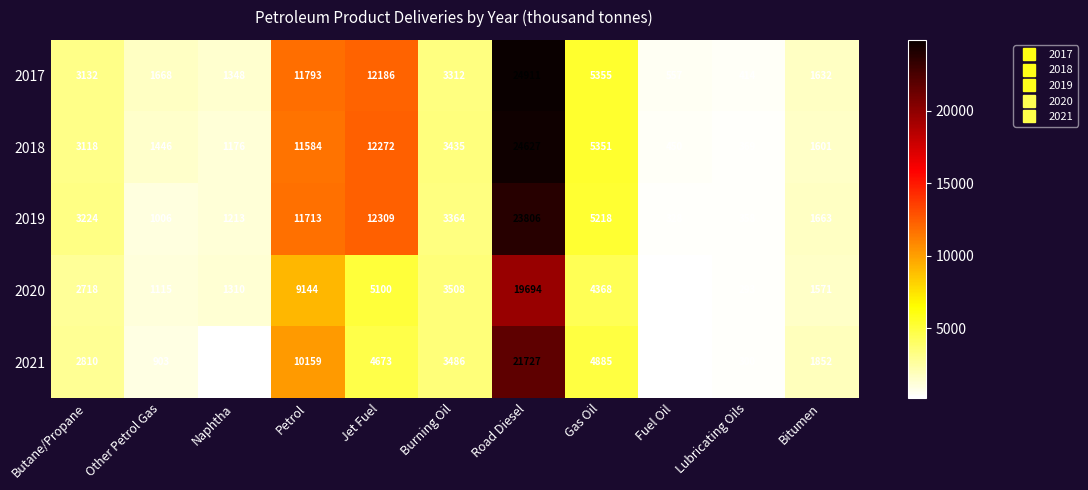

Is it true that 2018 equals 7693 at Petrol?

False